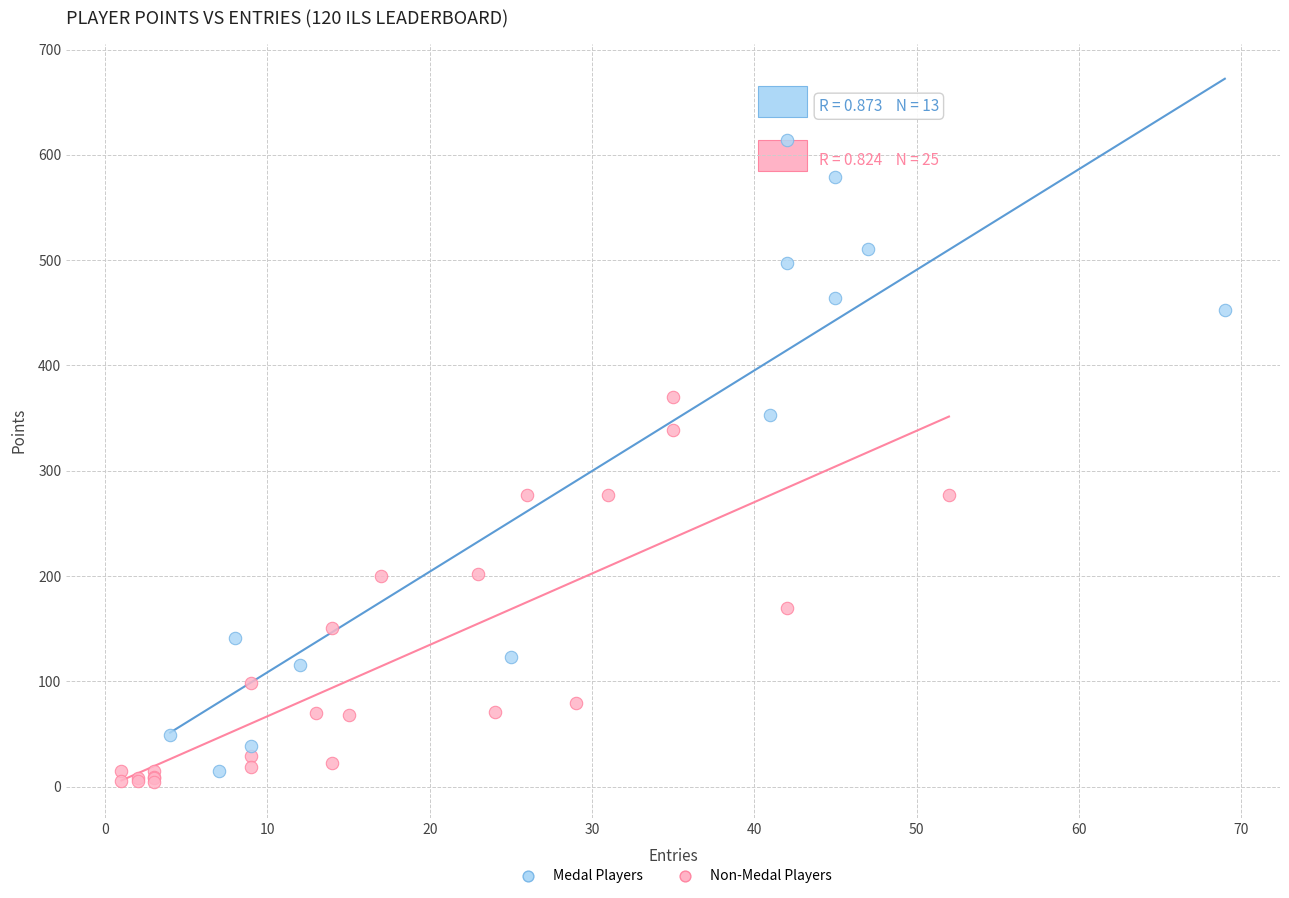

What are all the series names shown in the legend?

Medal Players, Non-Medal Players